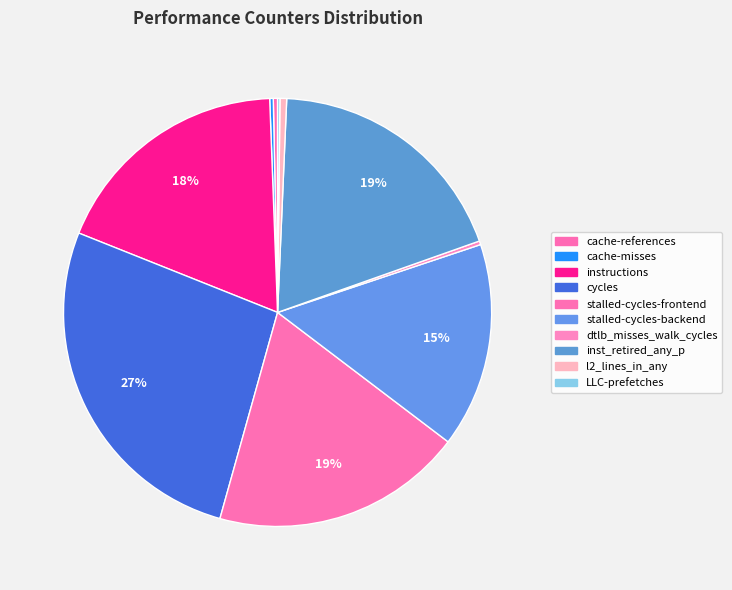

To the nearest percent, what is the difference between the stalled-cycles-frontend and LLC-prefetches slice percentages?

19%